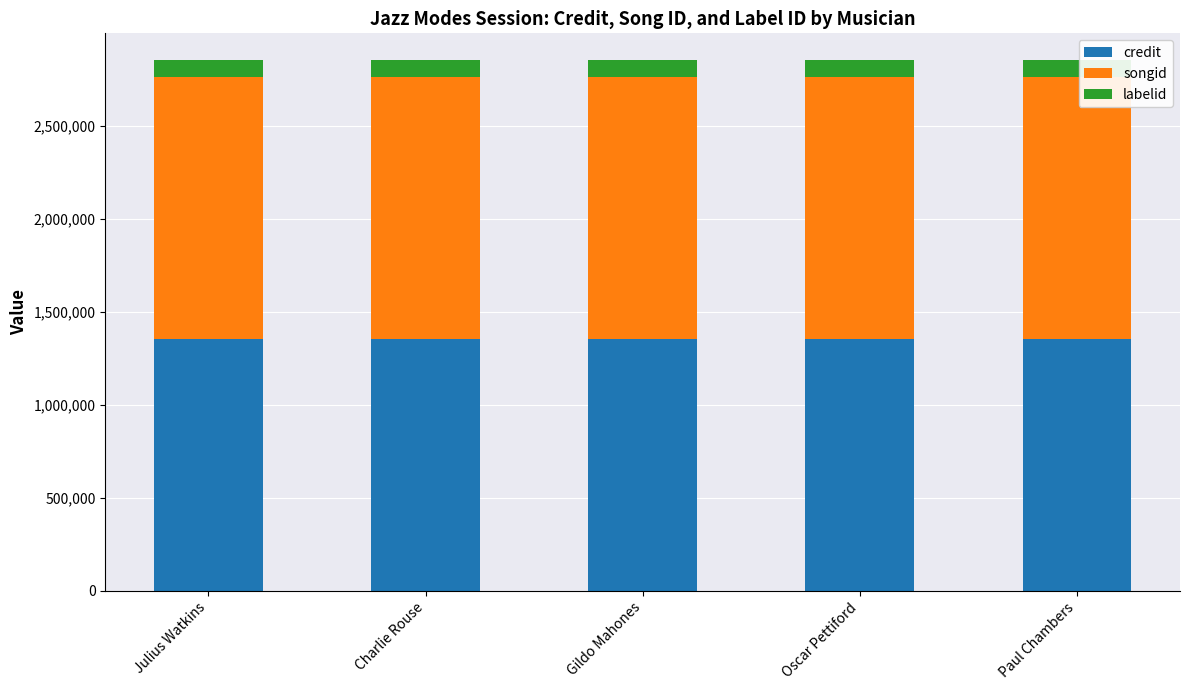

Is it true that credit equals 677793 at Julius Watkins?

False